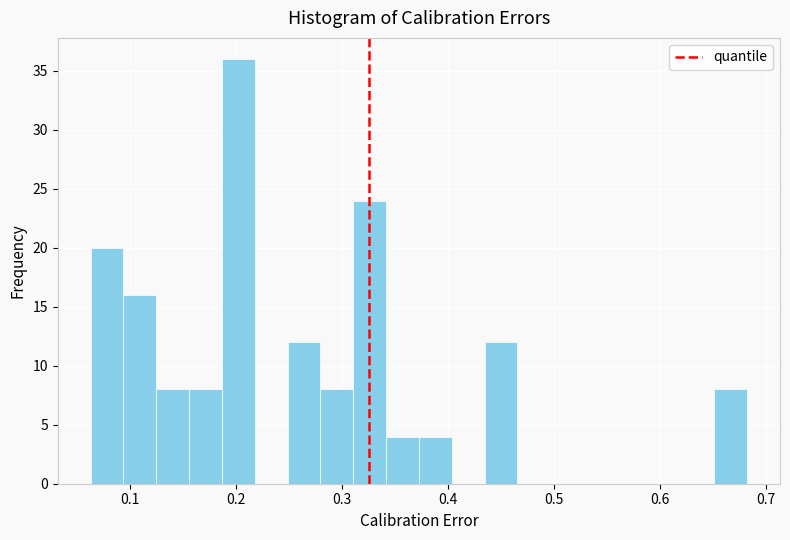

Around what value on the x-axis is the tallest bar? Give the approximate position of its centre, as read against the axis.

0.20